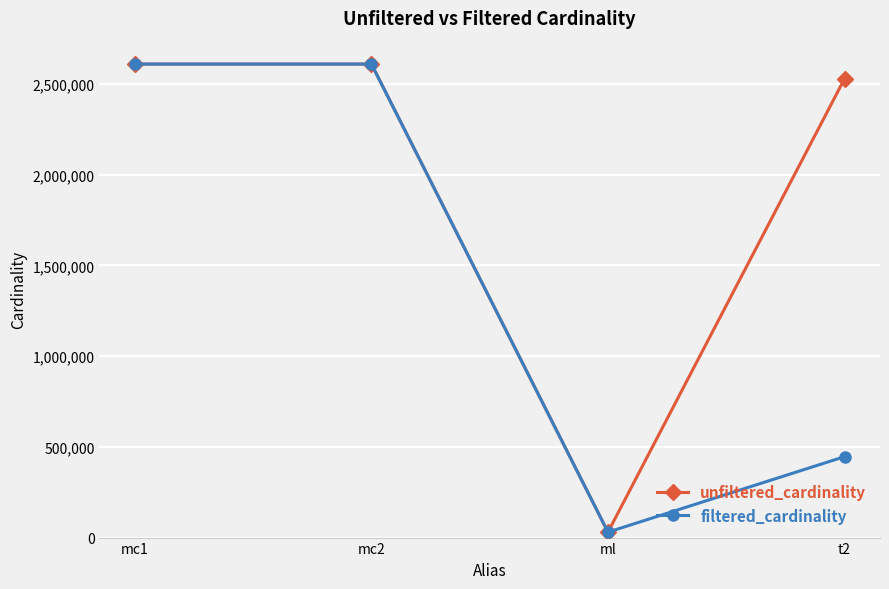

The filtered_cardinality series shows 445860 at t2. True or false?

True